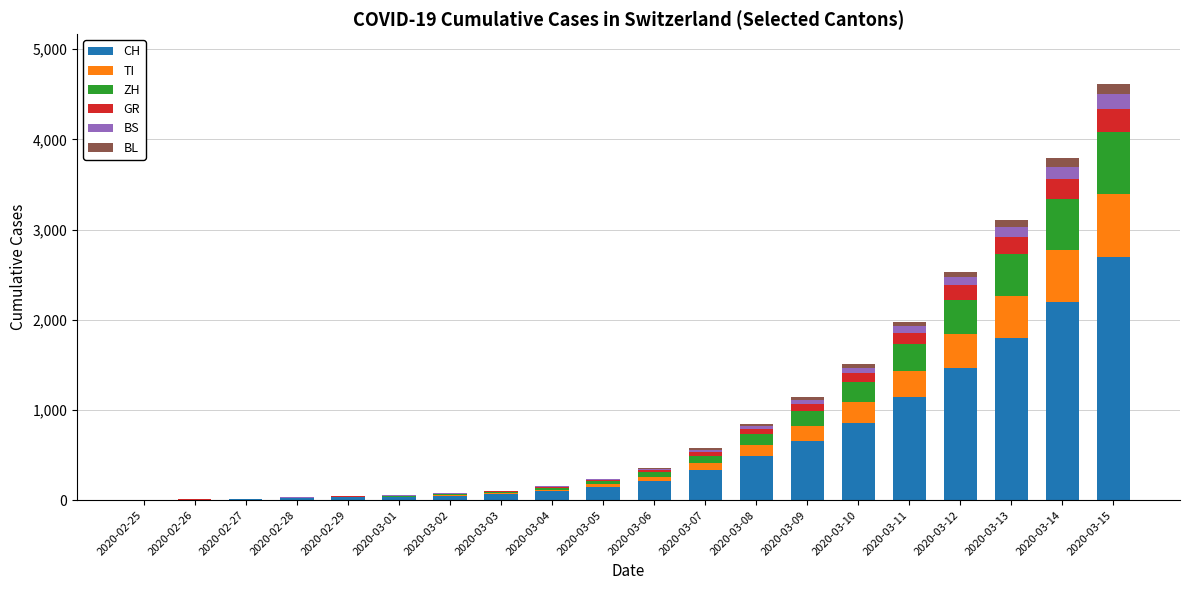

At which category is the sum across all series the highest?

2020-03-15